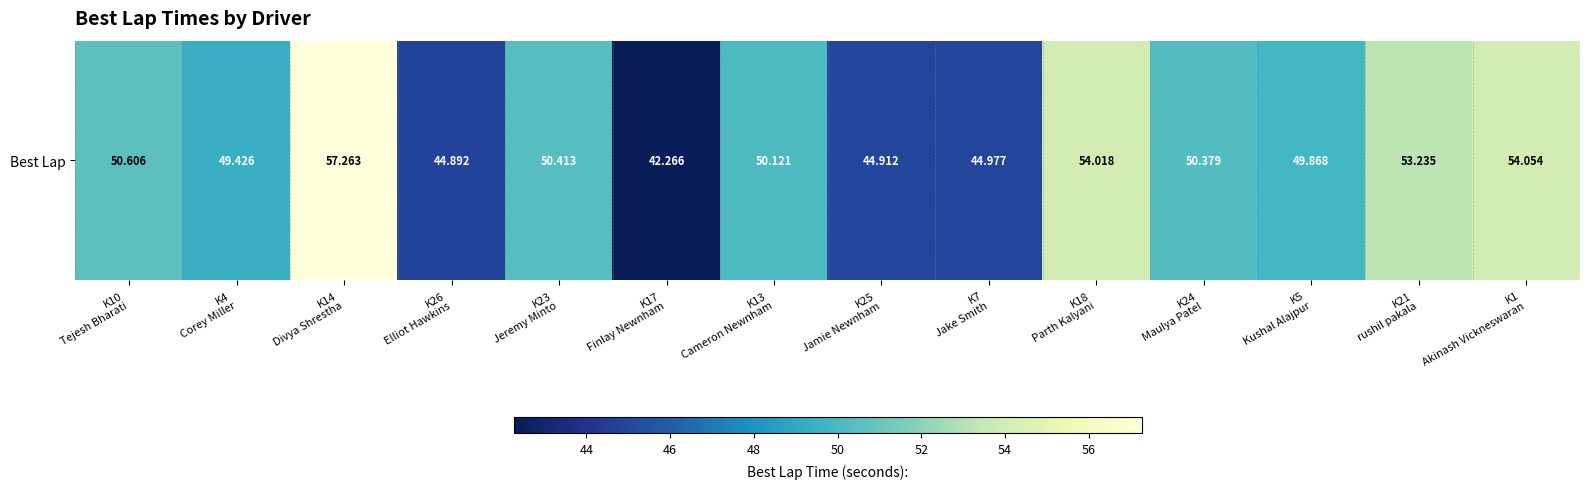

What is the minimum value shown in the chart?

42.3